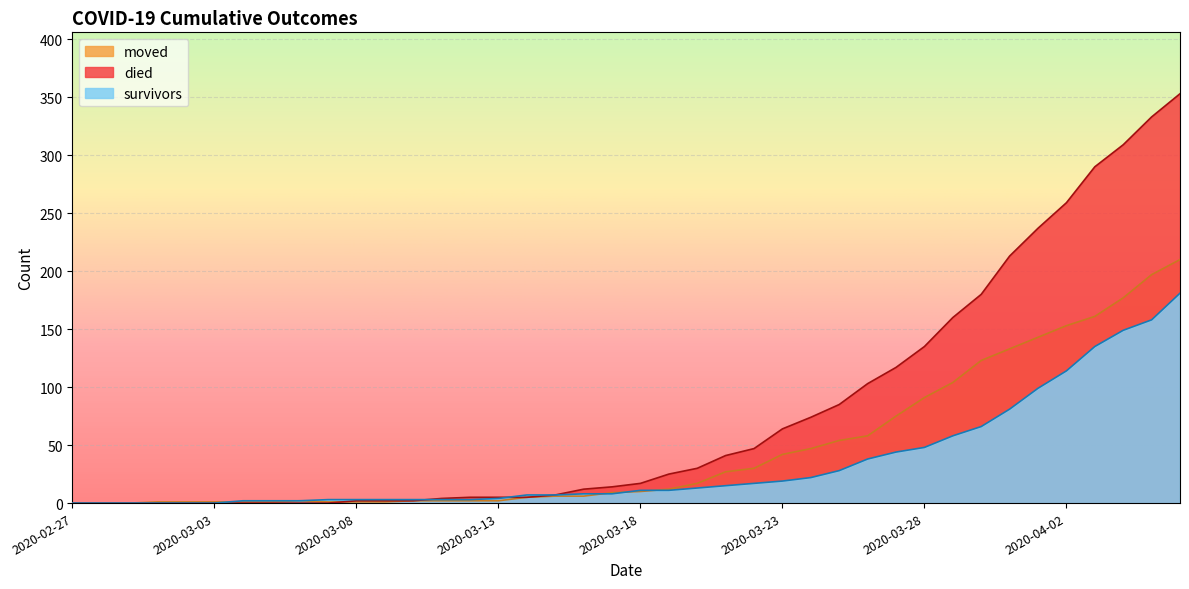

What is the difference between the highest and lowest values at 2020-03-04?

2